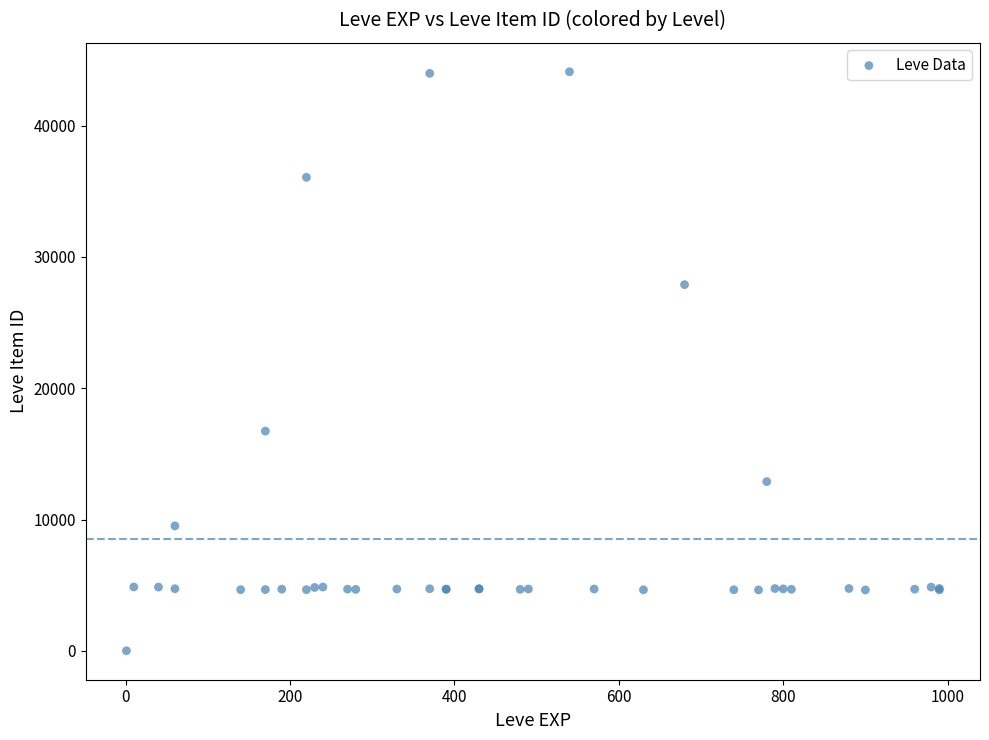

What Y value in the scatter plot is closest to 22050?

16734